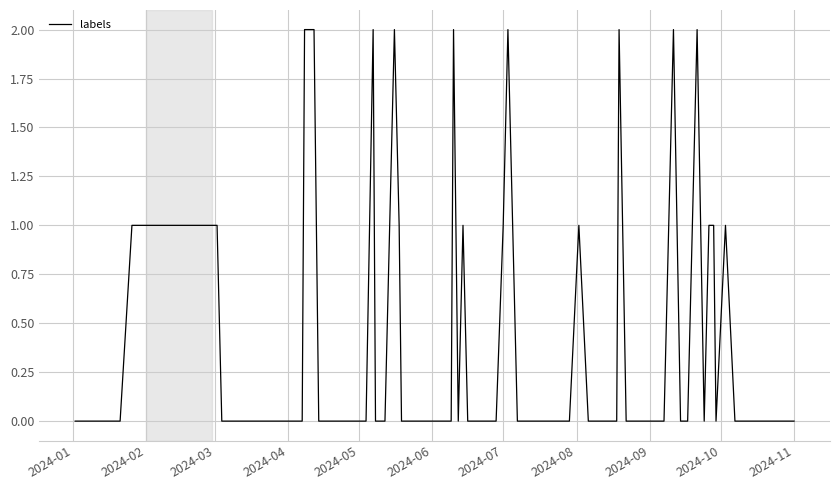

Rank the categories by value from lowest to highest.

0, 1, 2, 3, 4, 5, 6, 7, 8, 9, 15, 17, 19, 21, 23, 25, 27, 29, 30, 31, 32, 33, 34, 35, 36, 37, 38, 39, 10, 11, 12, 13, 14, 16, 18, 20, 22, 24, 26, 28